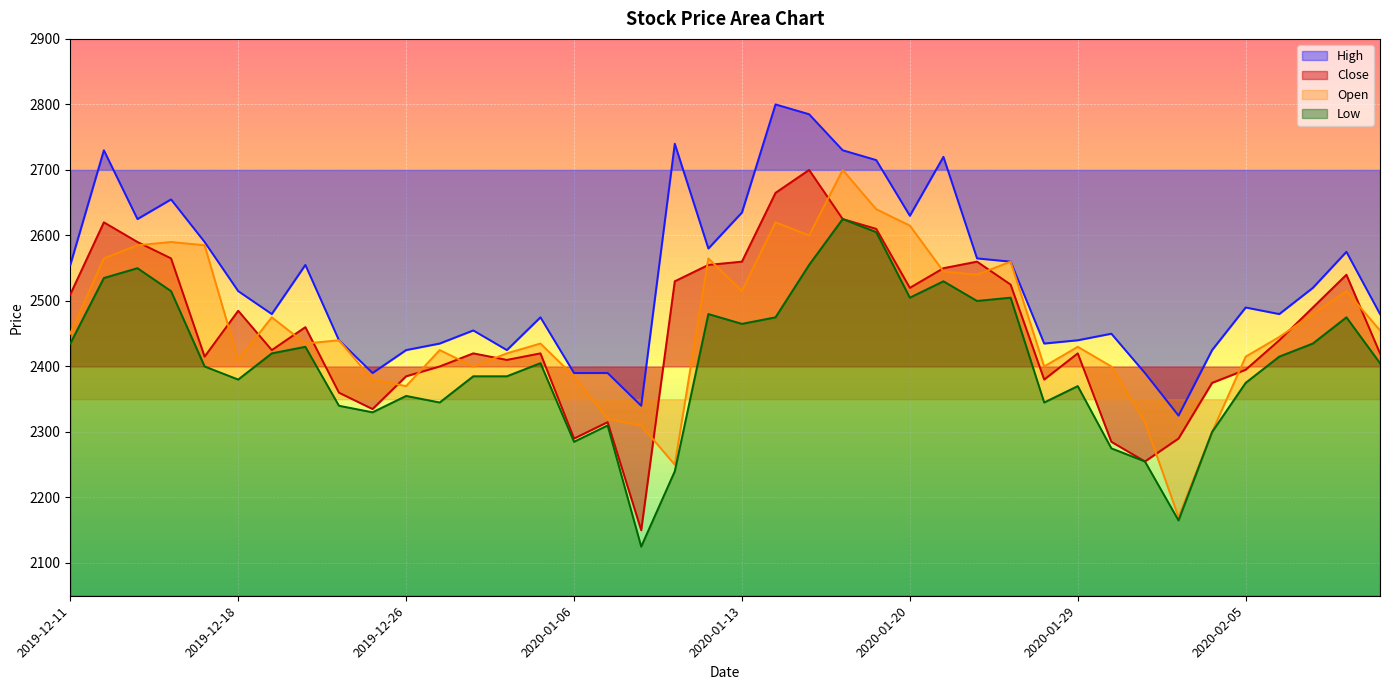

Between 2020-02-06 and 2020-01-14, which is larger?

2020-01-14